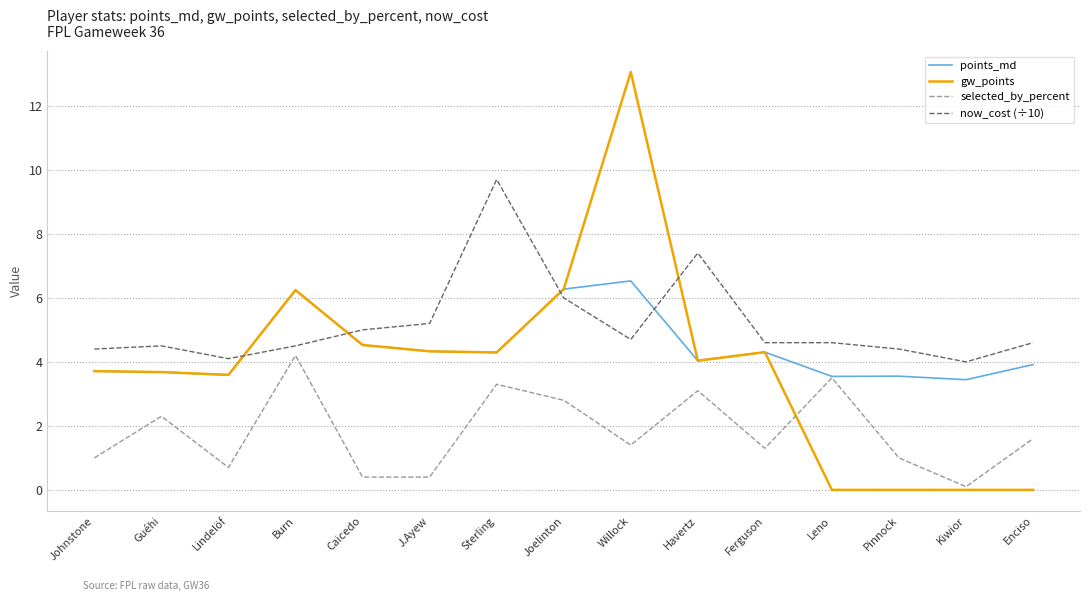

Does the chart display data point markers on the line(s)?

No